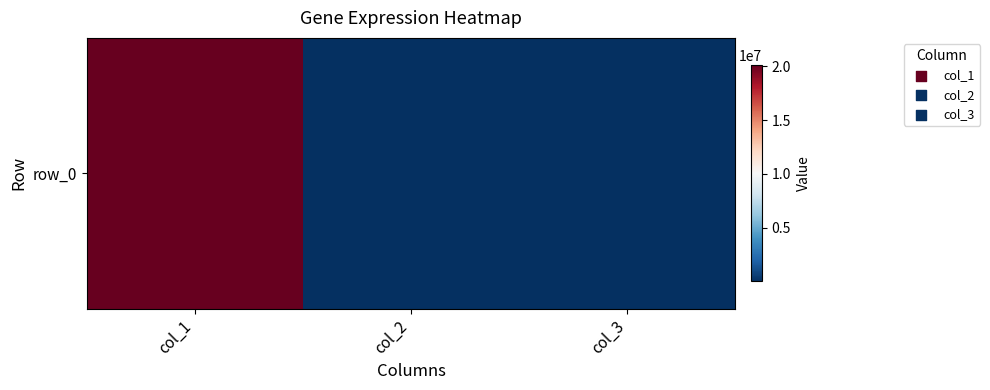

What is the difference between the maximum and minimum values?

20130093